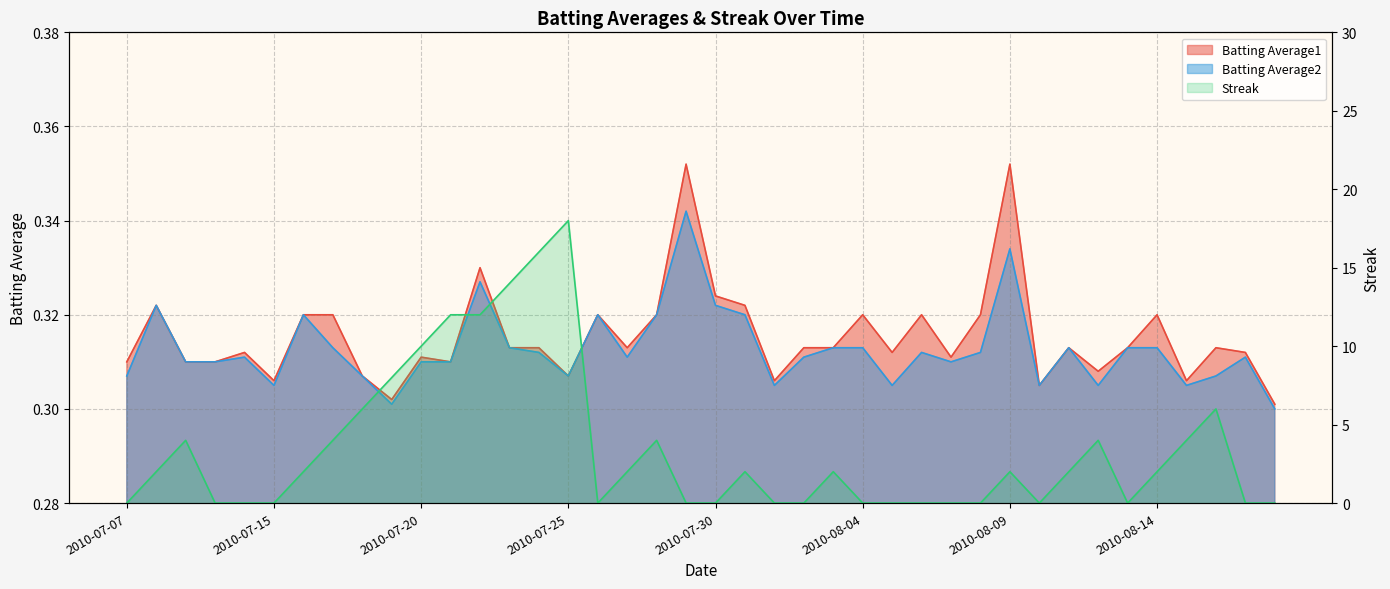

Between 2010-07-27 and 2010-07-20, which is larger?

2010-07-27